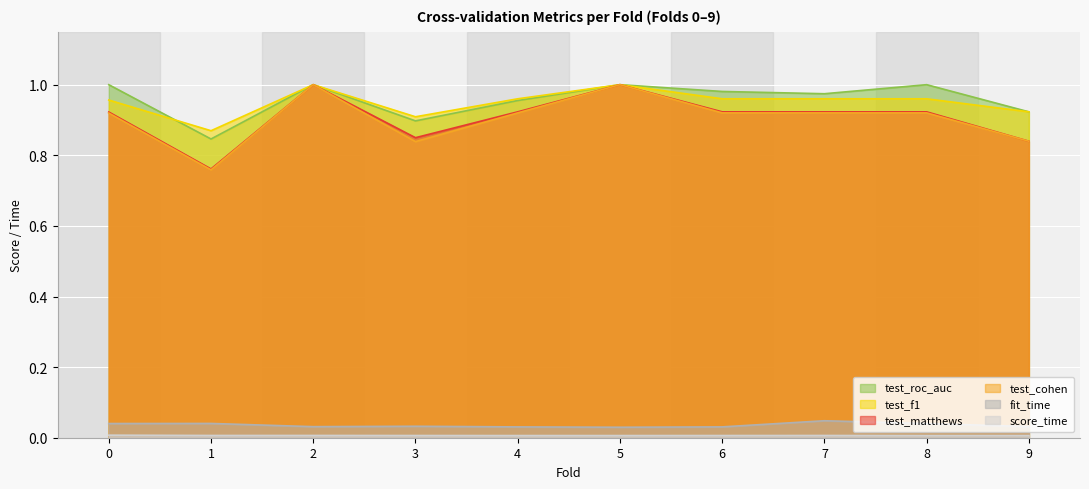

True or false: score_time and test_cohen intersect in this chart.

False